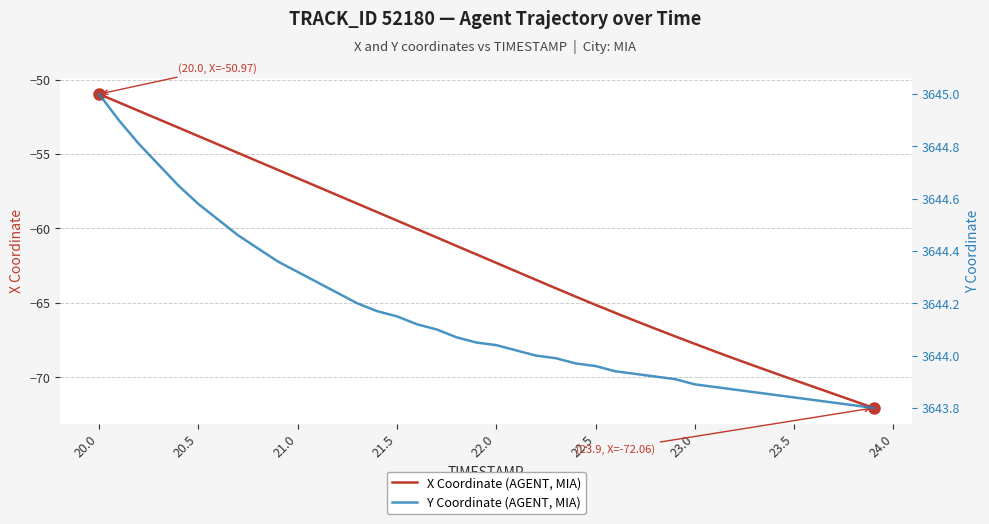

What is the smallest value displayed?

-72.1